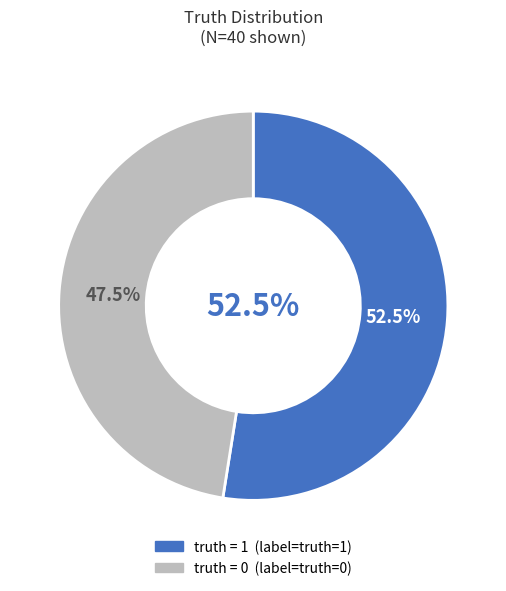

Approximately how many times larger is the value at 1 (truth=1) compared to 0 (truth=0)?

1.1